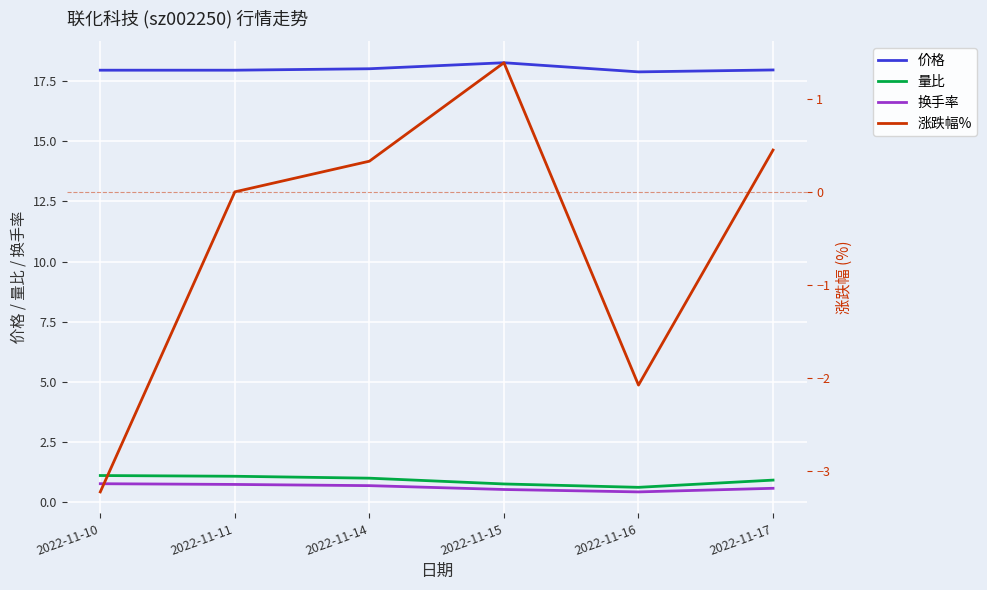

What is the sum of all 换手率 values?

3.7